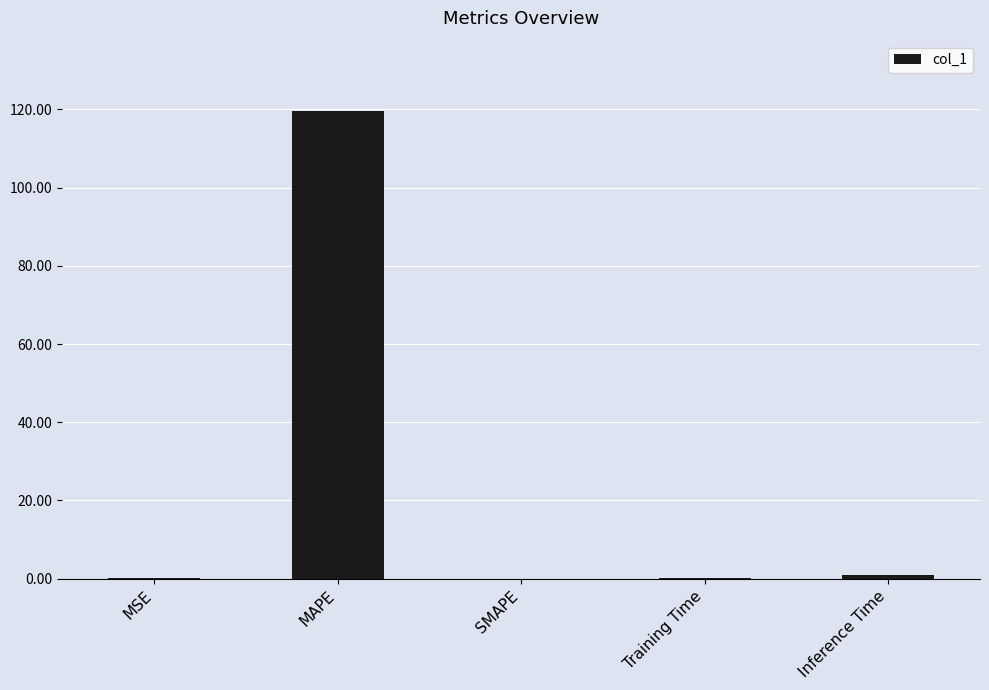

What is the maximum value shown in the chart?

119.6